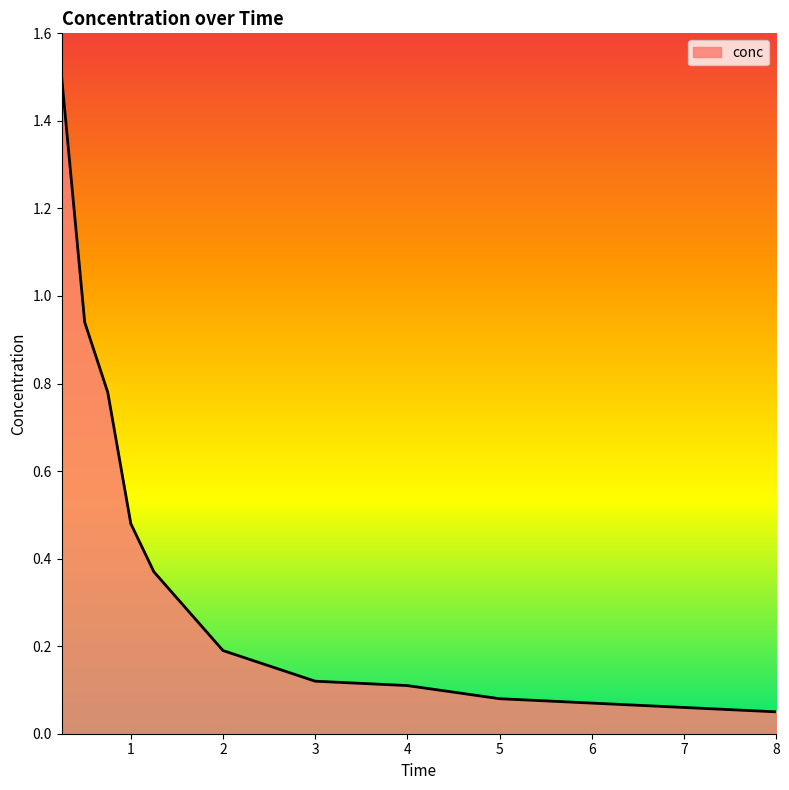

What is the maximum value shown in the chart?

1.5